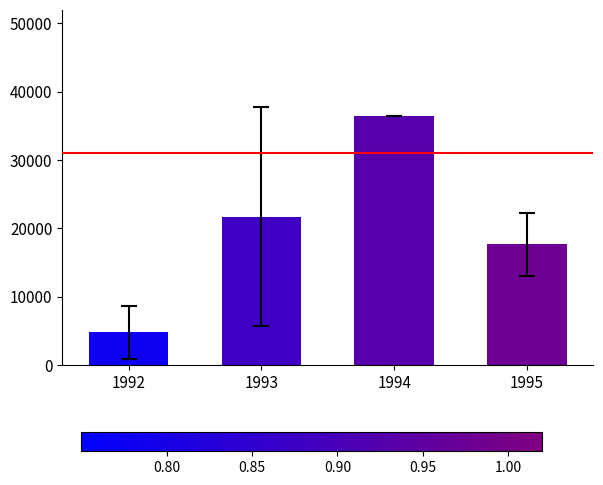

True or false: the data shows 3067.4 at 1992.

False